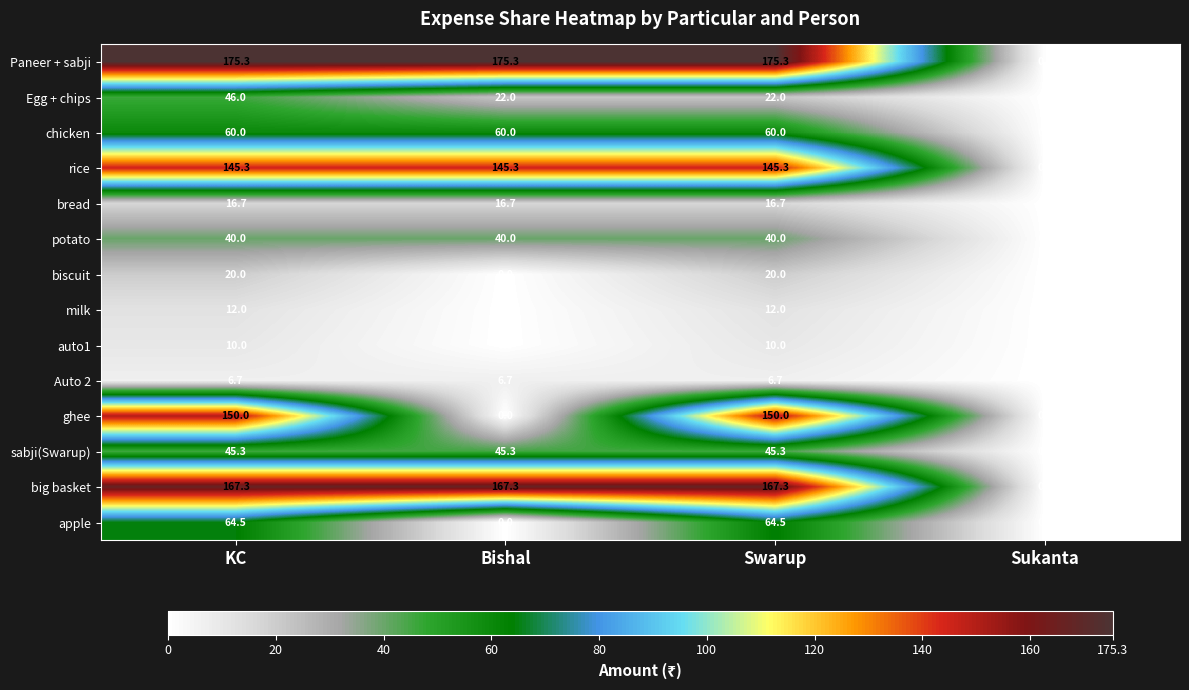

The milk series shows 18.5 at Swarup. True or false?

False